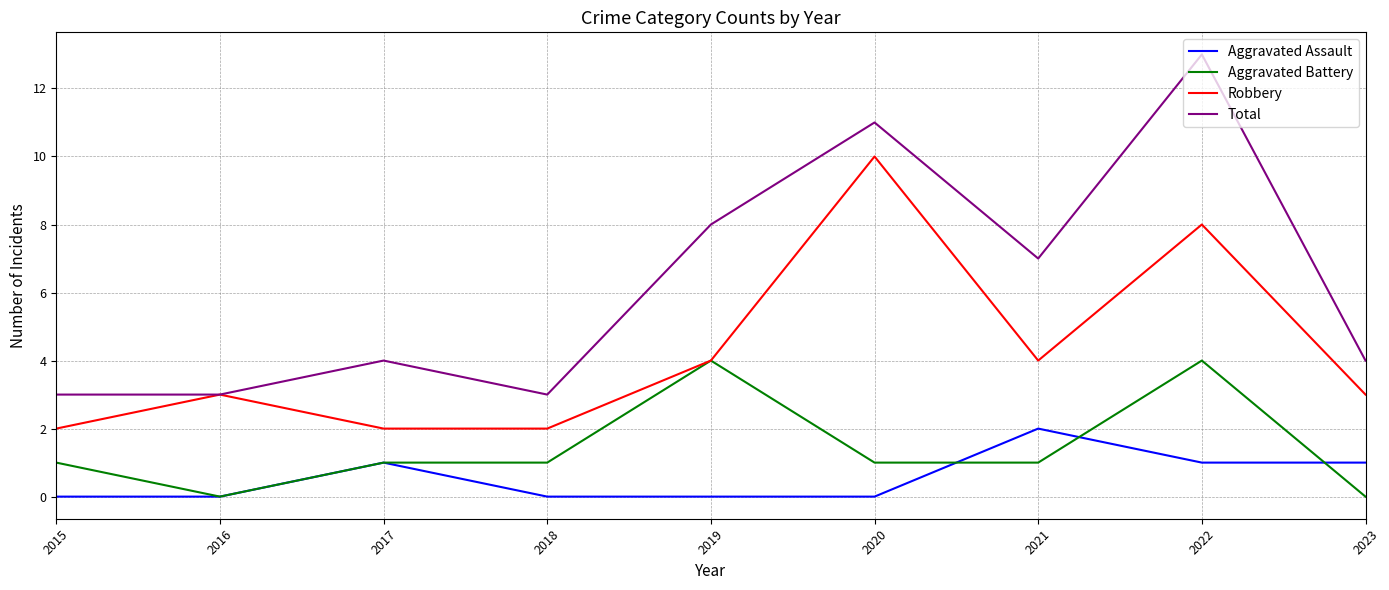

Which category has the highest value in the Total series?

2022